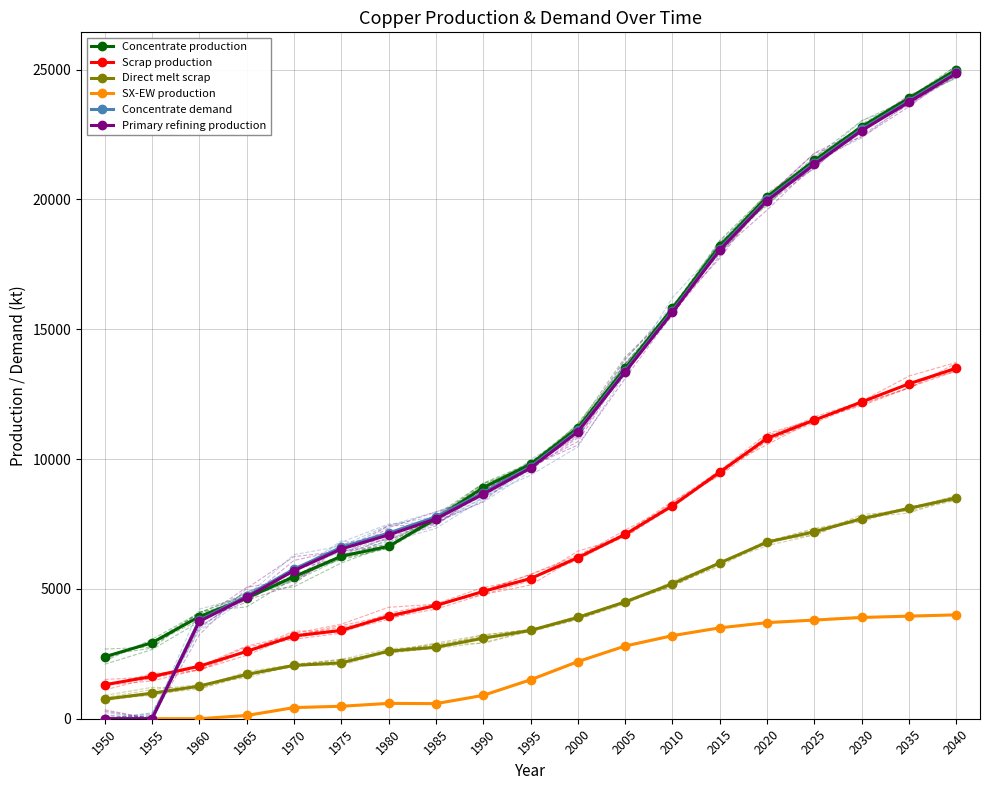

At how many categories does at least one series exceed 5684?

15